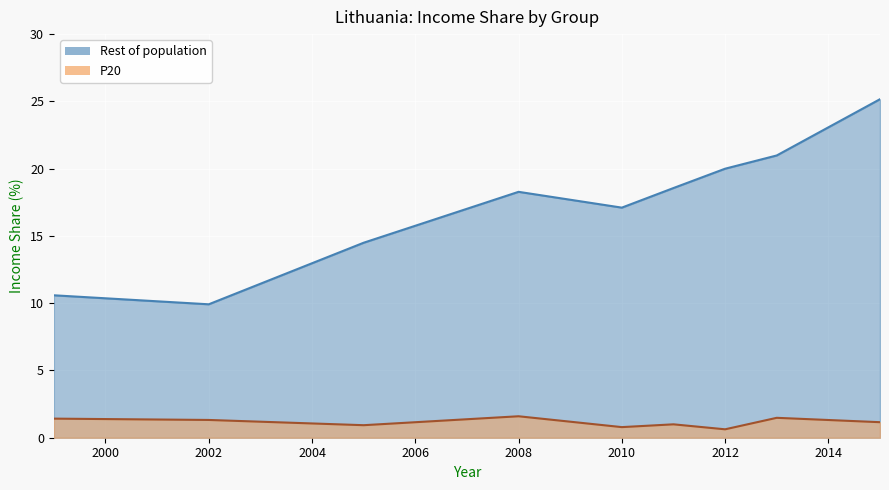

Which series has the largest range (max minus min)?

Rest of population